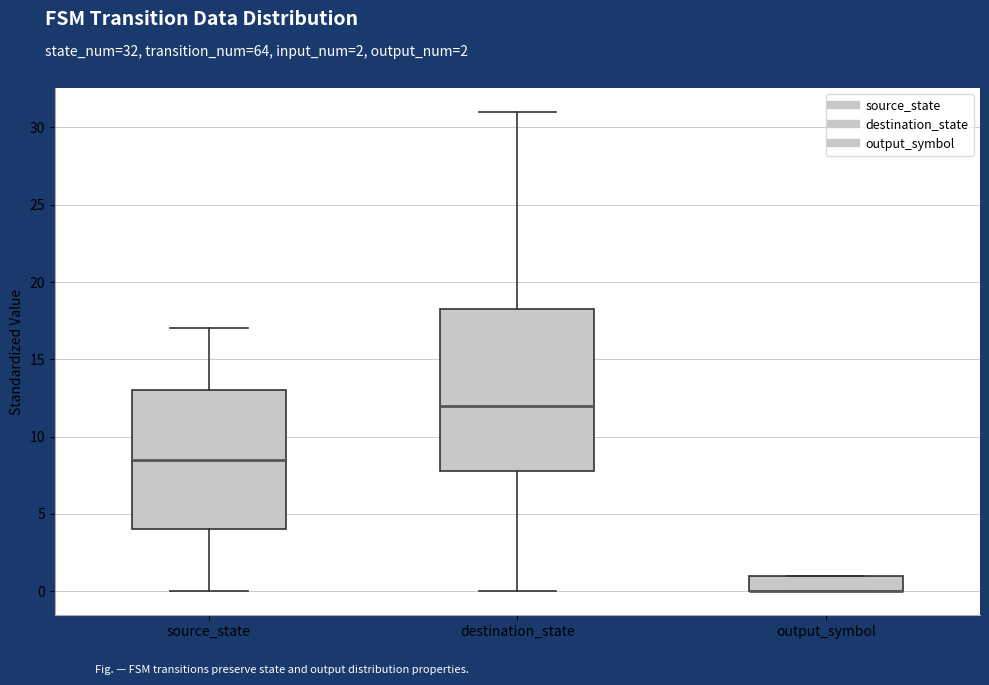

Reading left to right, transcribe this box plot: for each box, give where its median line is, the range the box spans, and where its two whiskers end, as read against the y-axis. The values are not printed on the chart, so give them approximately, as read against the axis.

source_state: median 8.5, box 4.0 to 13.0, whiskers 0.0 to 17.0
destination_state: median 12.0, box 8.0 to 18.5, whiskers 0.0 to 31.0
output_symbol: median 0.0 (drawn on the box's lower edge), box 0.0 to 1.0, whiskers 0.0 to 1.0